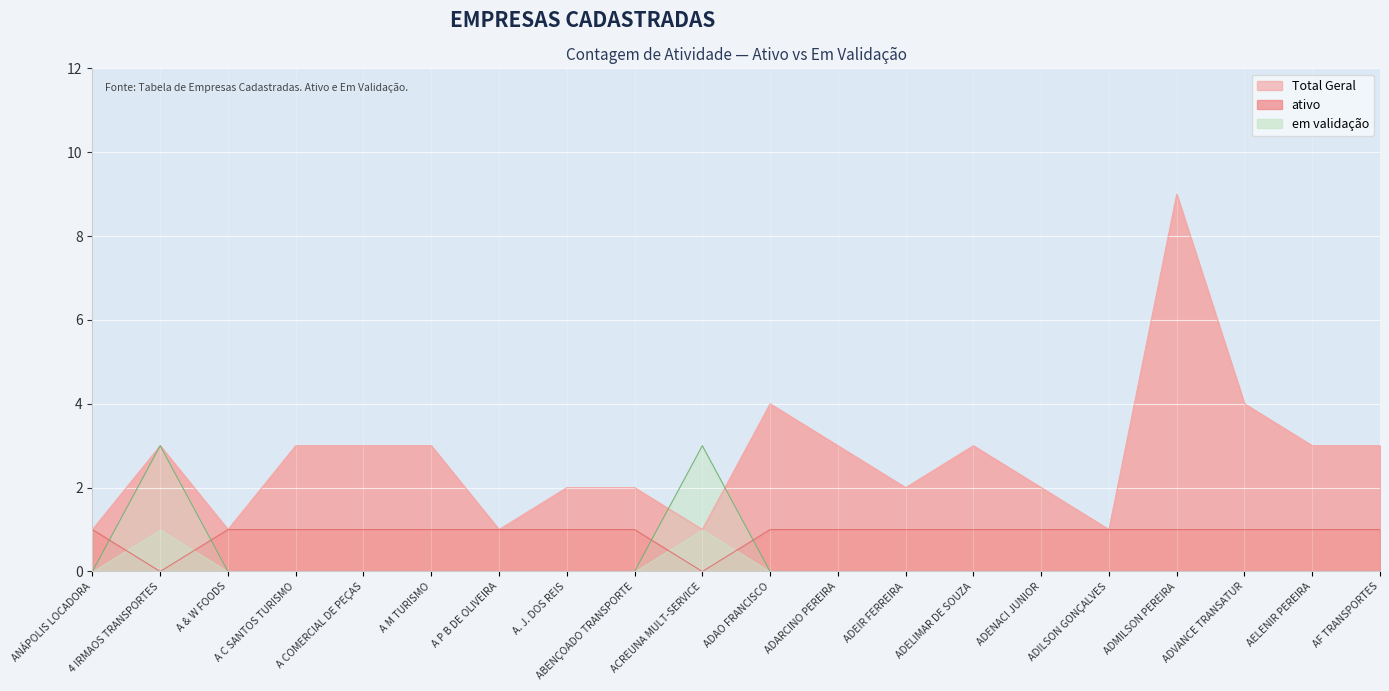

Which series changed the most between A. J. DOS REIS and ADELIMAR DE SOUZA?

Total Geral